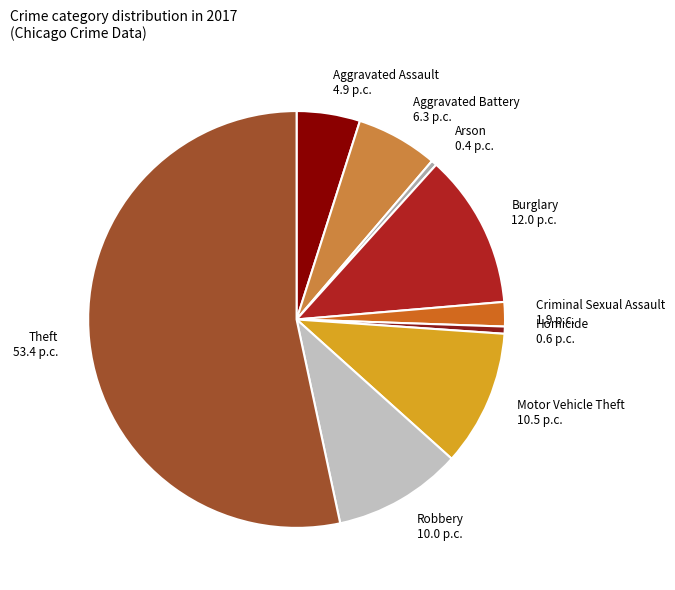

Do Aggravated Assault and Robbery together represent more than half of the pie?

No